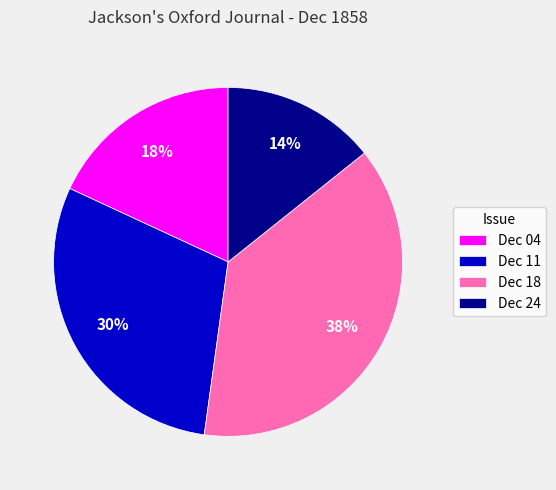

Which category has the smallest portion of the pie?

Dec 24